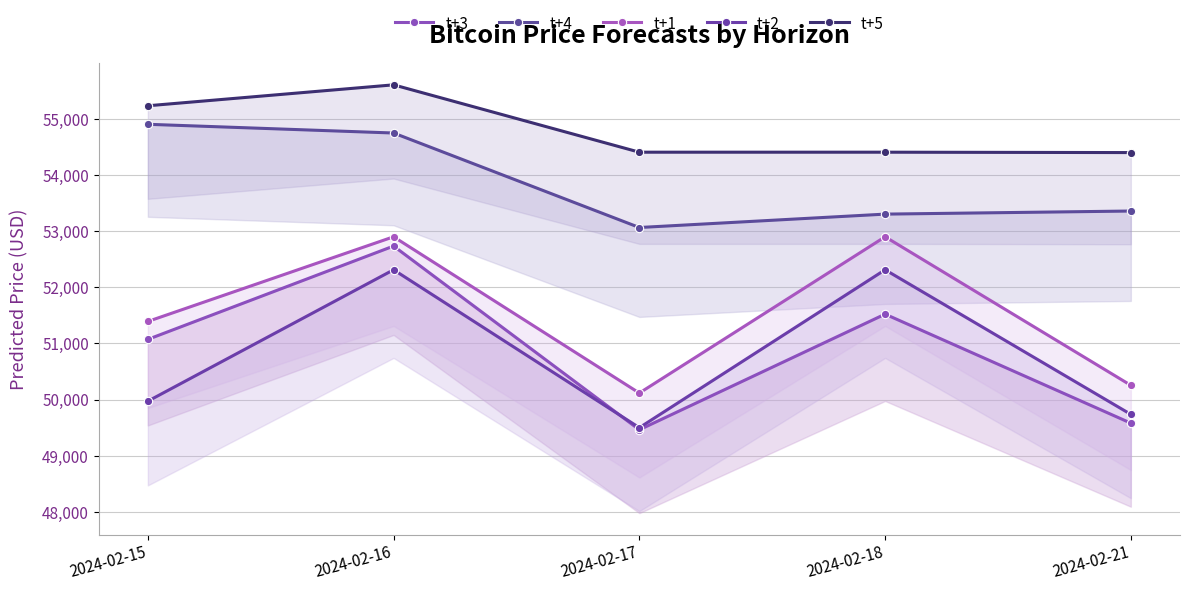

Which series changed the most between 2024-02-16 and 2024-02-18?

t+4